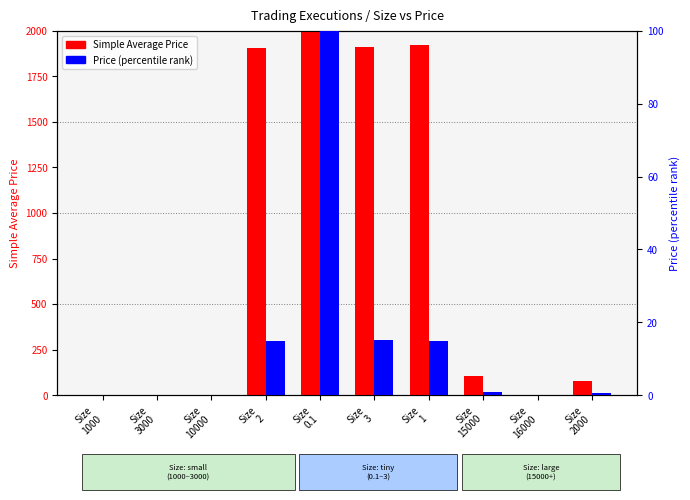

True or false: Price (percentile) has a value of 0.0 at Size
3000.

True